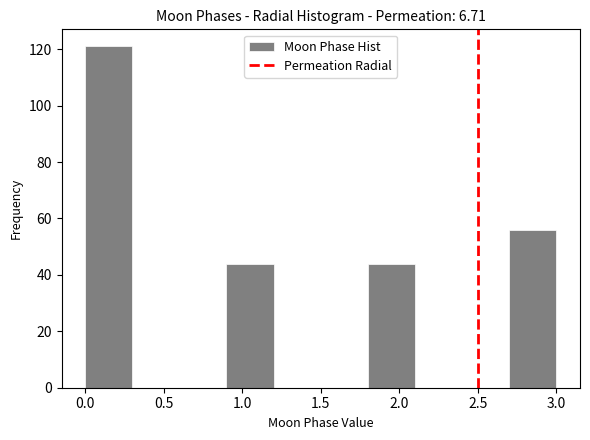

How tall is the bar that spans 1.8 to 2.1 on the x-axis? The values are not printed on the chart, so give them approximately, as read against the axis.

44